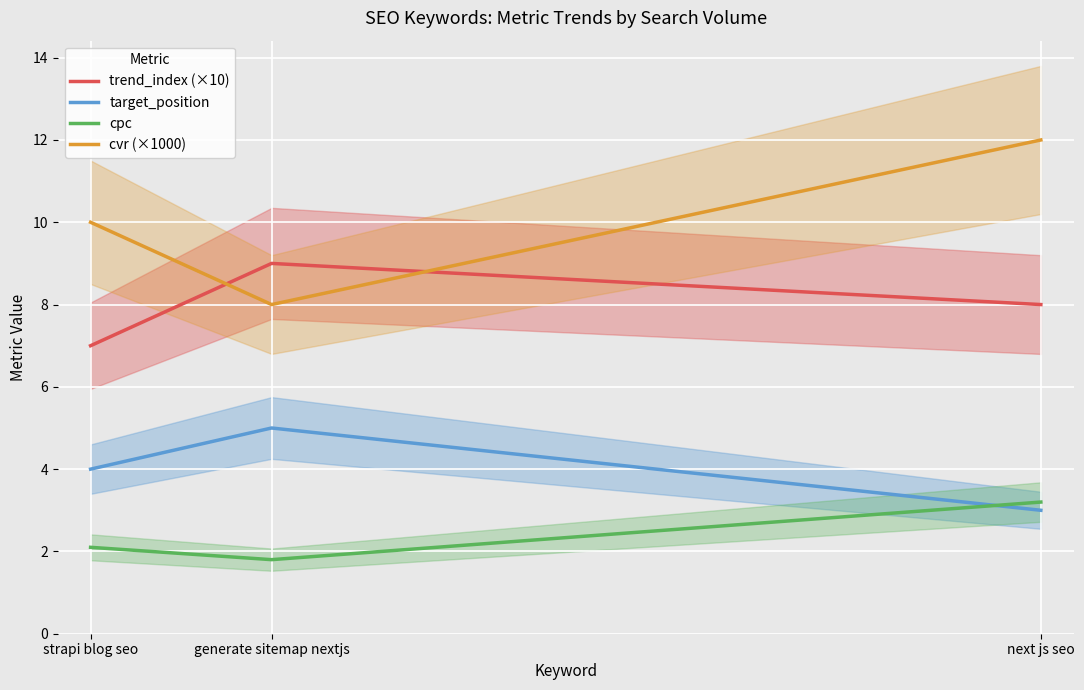

What are all the series names shown in the legend?

trend_index (×10), target_position, cpc, cvr (×1000)